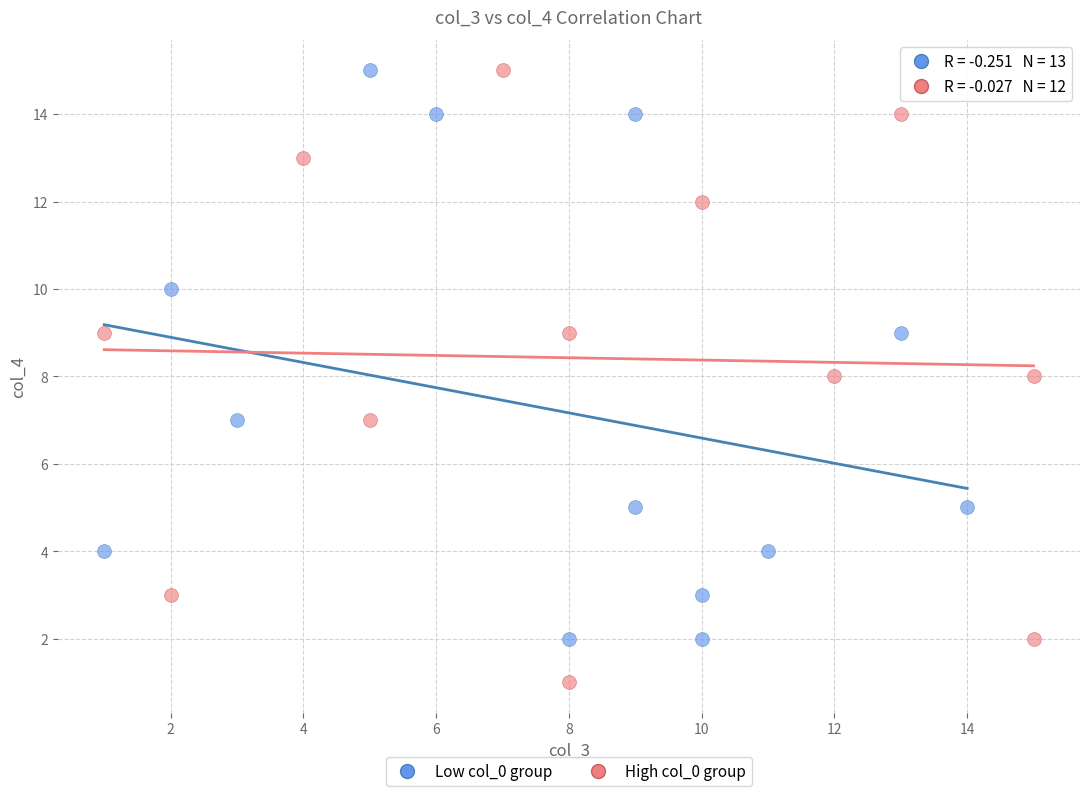

Which series contains the lowest Y value?

High col_0 group